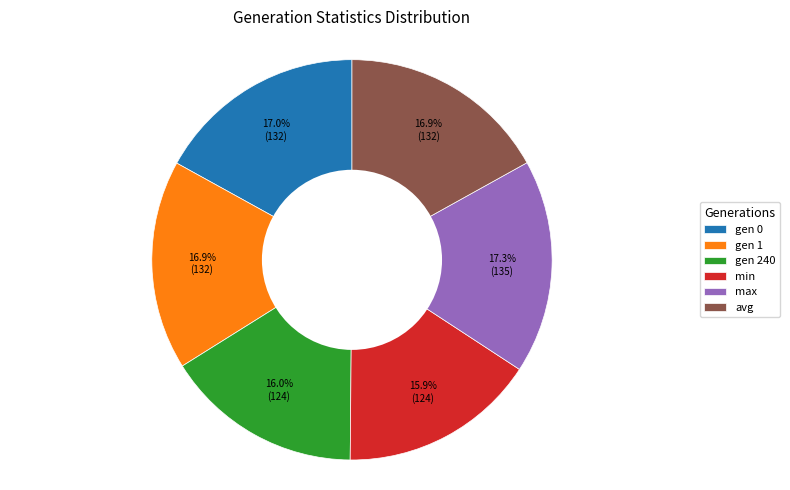

To the nearest percent, what is the difference between the gen 240 and gen 0 slice percentages?

1%